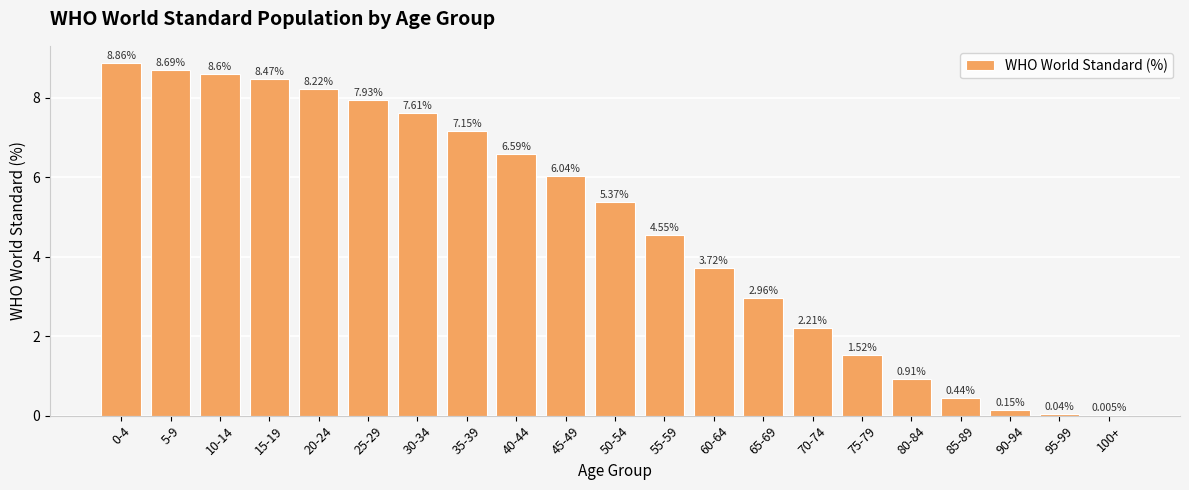

What is the change in value from 35-39 to 70-74?

-4.9